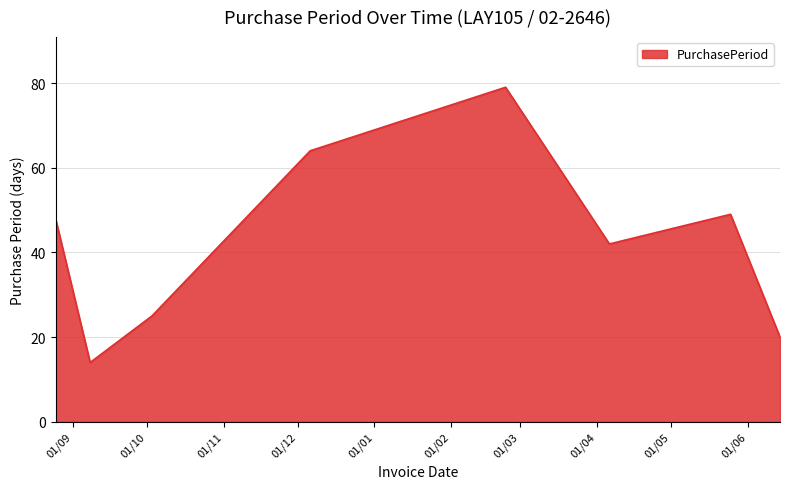

Does the chart display data point markers on the line(s)?

No